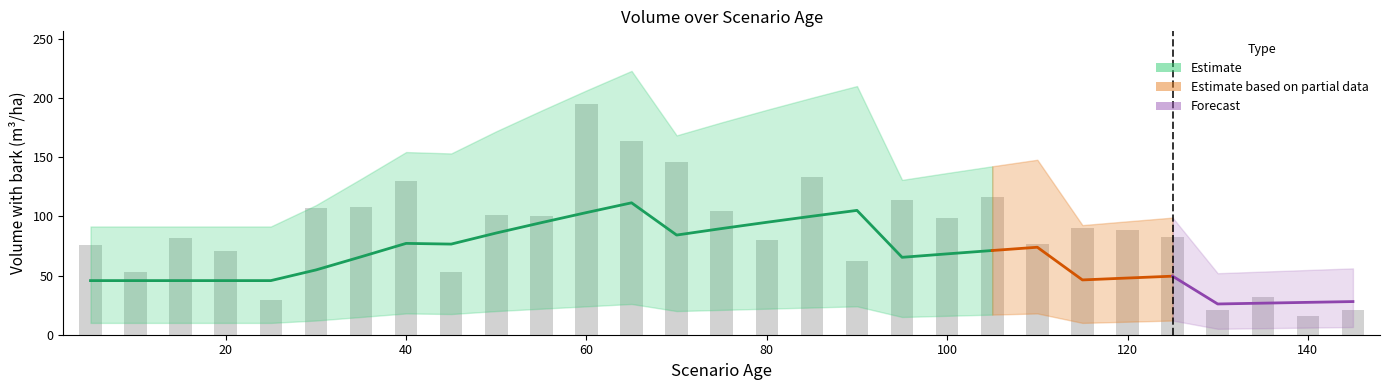

What is the value of the V_con_corteza_upper bar at the 20th from the left?

136.7